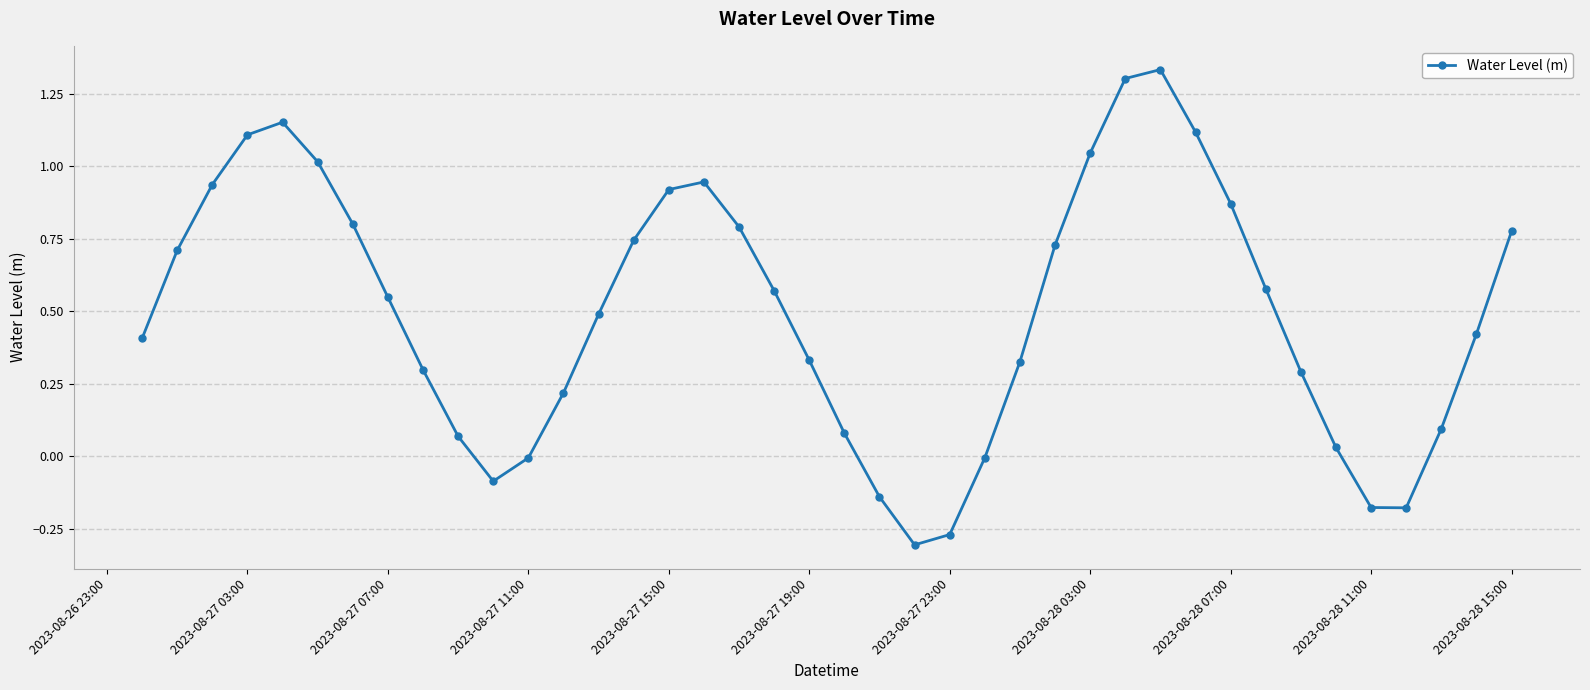

What is the difference between the maximum and minimum values?

1.6